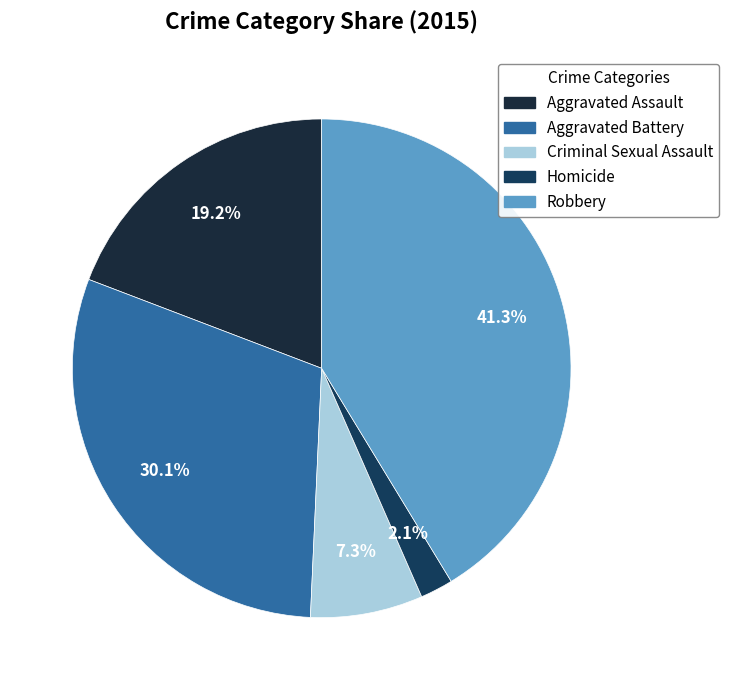

Rank the categories by value from lowest to highest.

Homicide, Criminal Sexual Assault, Aggravated Assault, Aggravated Battery, Robbery